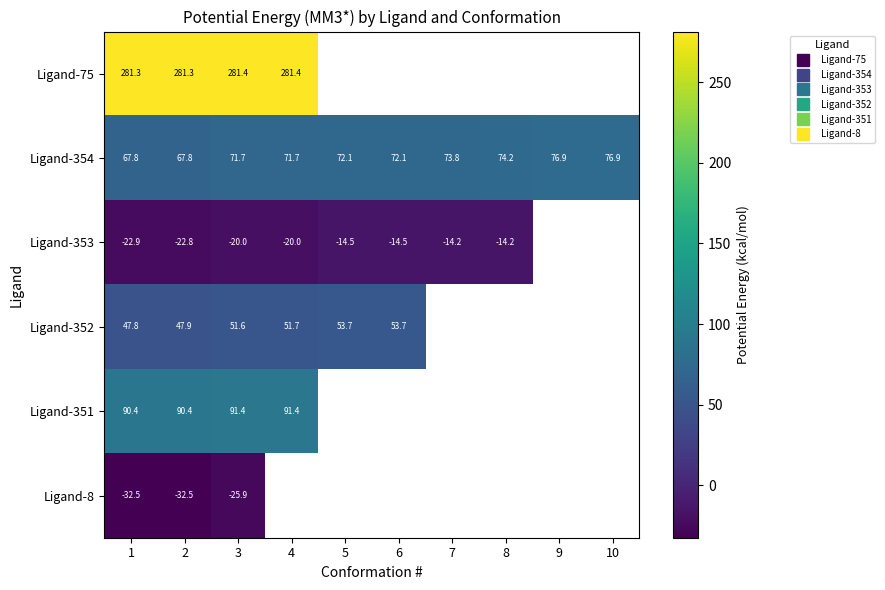

Count the number of data series in this chart.

6